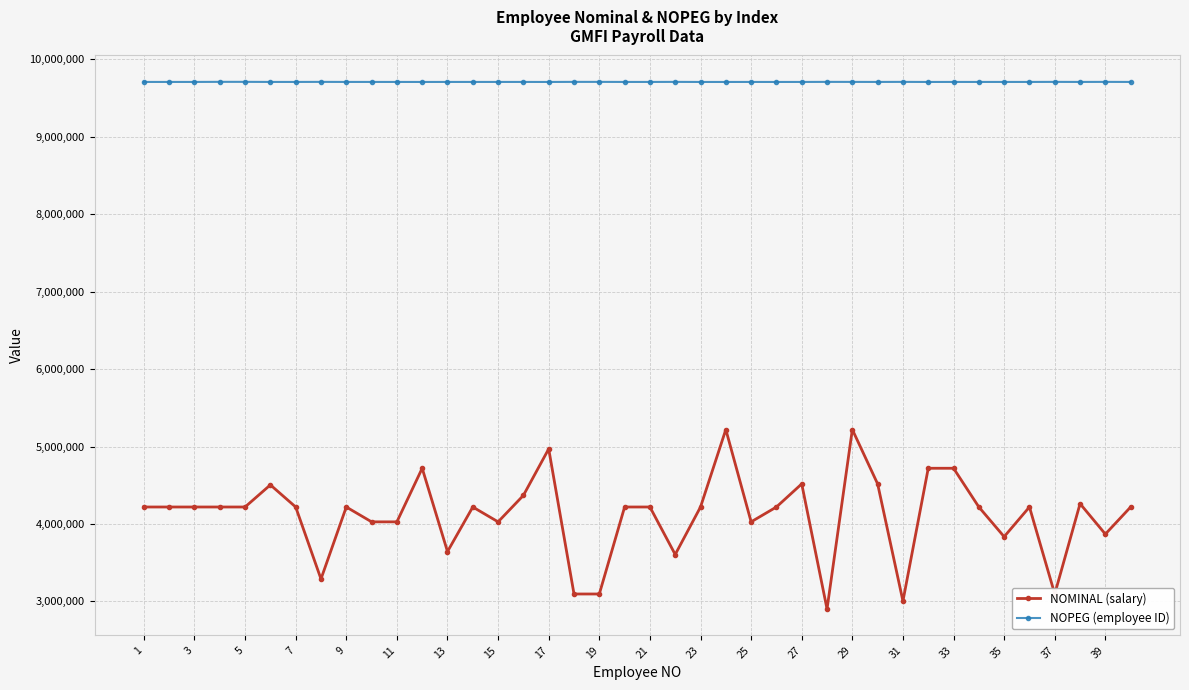

Which series has the largest total across all categories?

NOPEG (employee ID)